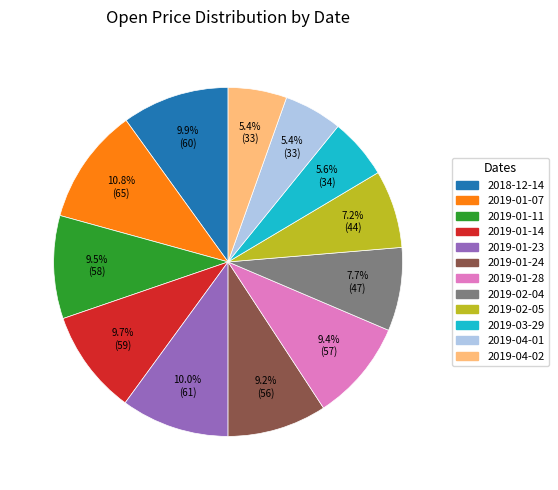

Combined, do 2019-01-14 and 2019-02-04 account for over 50%?

No